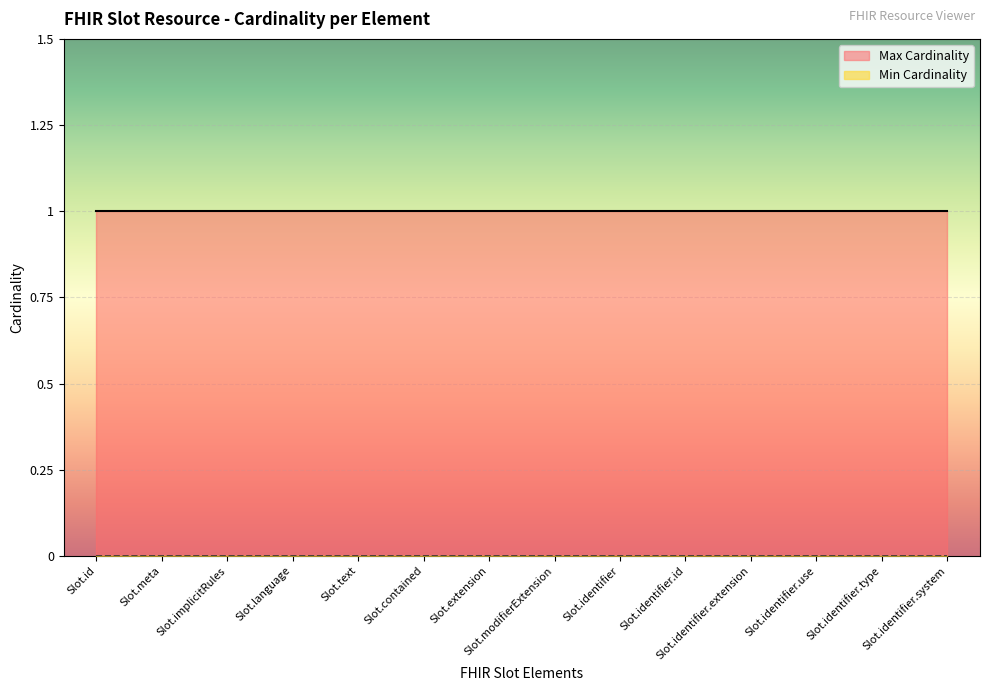

At Slot.extension, list the series in order from smallest to largest.

Min Cardinality, Max Cardinality